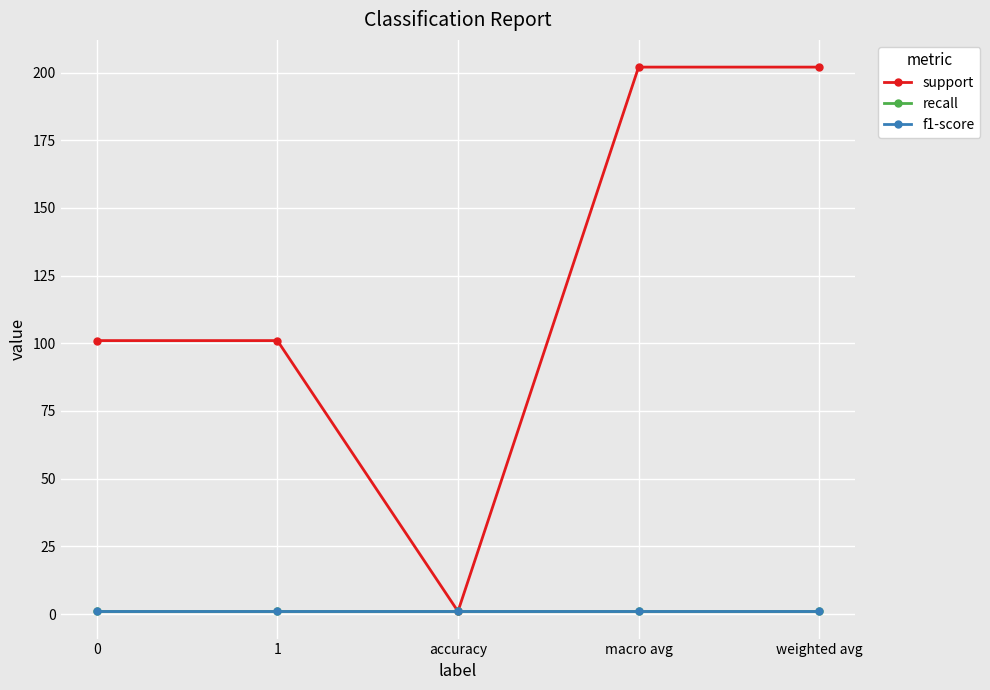

Is this an area chart (filled region under the line)?

No